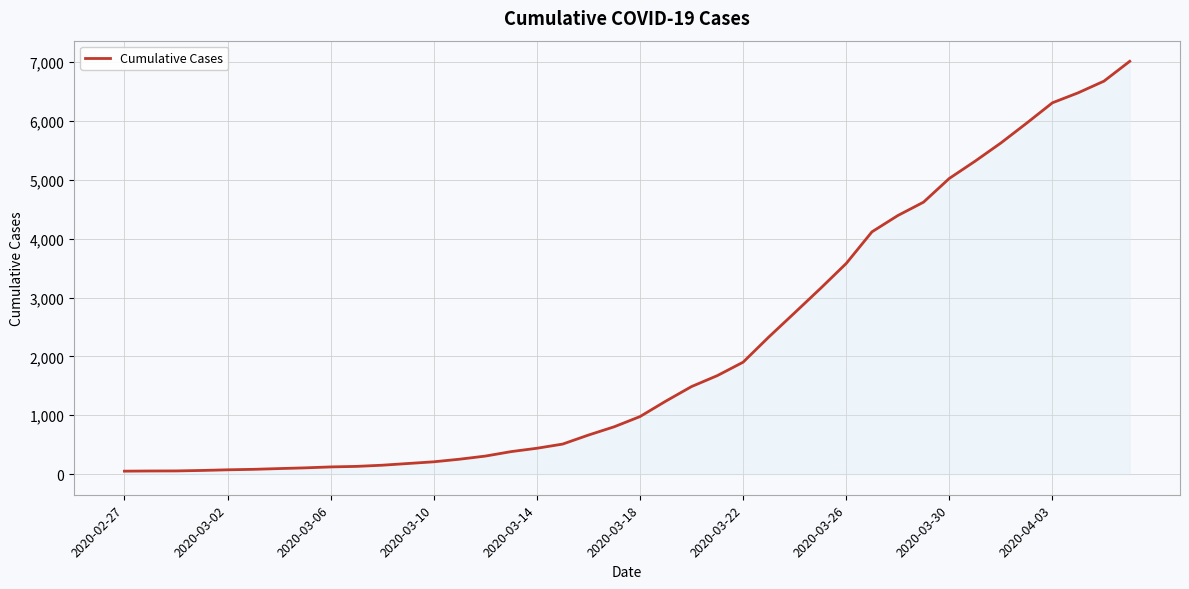

What is the greatest value displayed?

7013